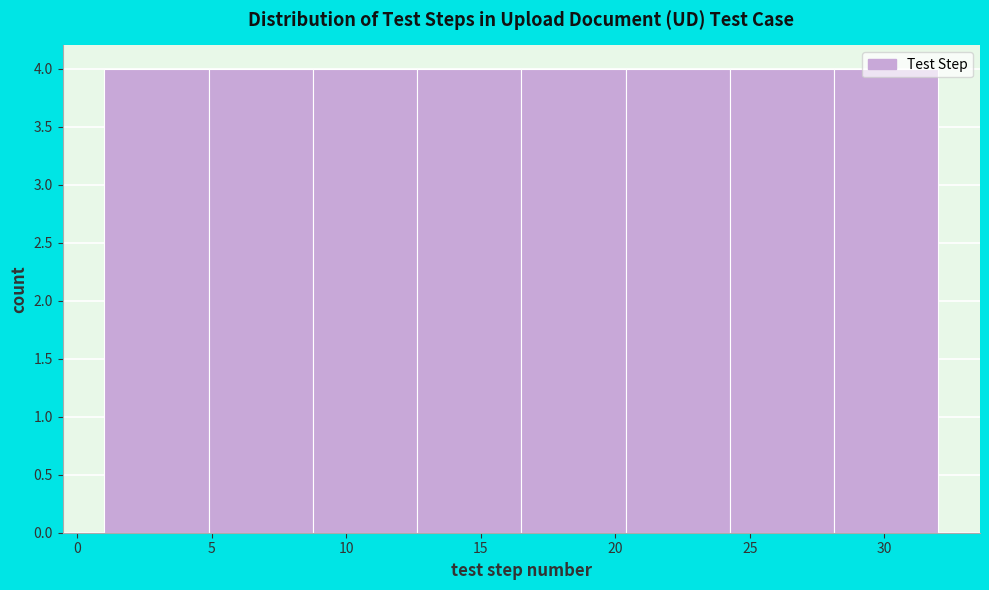

How tall is the bar that spans 16.5 to 20.5 on the x-axis? Neither the bar edges nor the heights are printed on the chart, so give them approximately, as read against the axes.

4